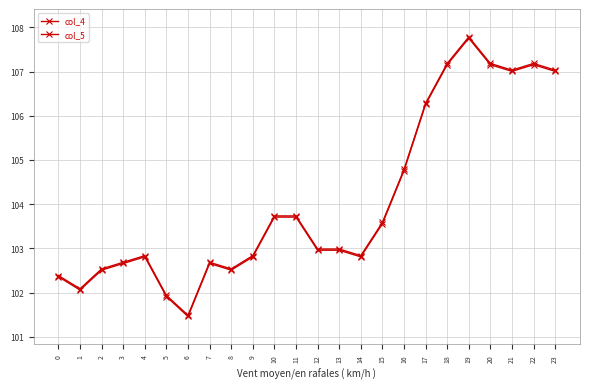

Reading left to right, what are all the values shown in this chart?

col_4: 102.4	102.1	102.5	102.7	102.8	101.9	101.5	102.7	102.5	102.8	103.7	103.7	103.0	103.0	102.8	103.6	104.8	106.3	107.2	107.8	107.2	107.0	107.2	107.0
col_5: 102.4	102.1	102.5	102.7	102.8	101.9	101.5	102.7	102.5	102.8	103.7	103.7	103.0	103.0	102.8	103.6	104.8	106.3	107.2	107.8	107.2	107.0	107.2	107.0